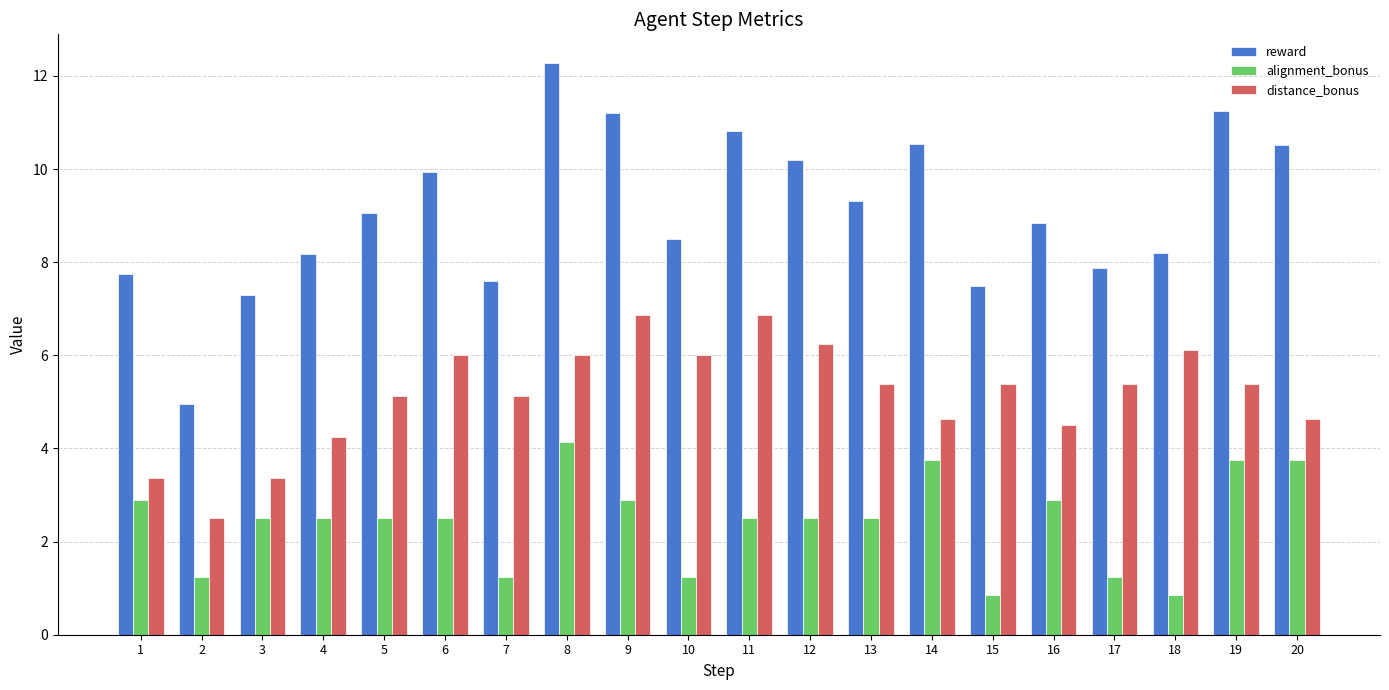

At which label is distance_bonus closest to 4?

4